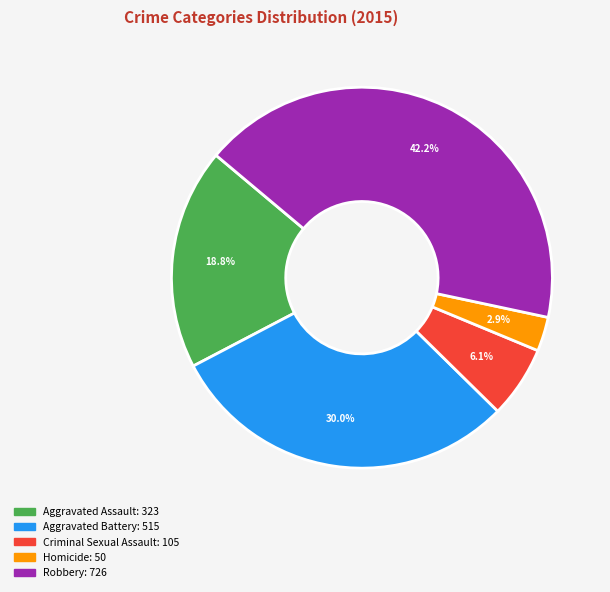

What is the ratio of the value at Aggravated Battery to the value at Criminal Sexual Assault?

4.9